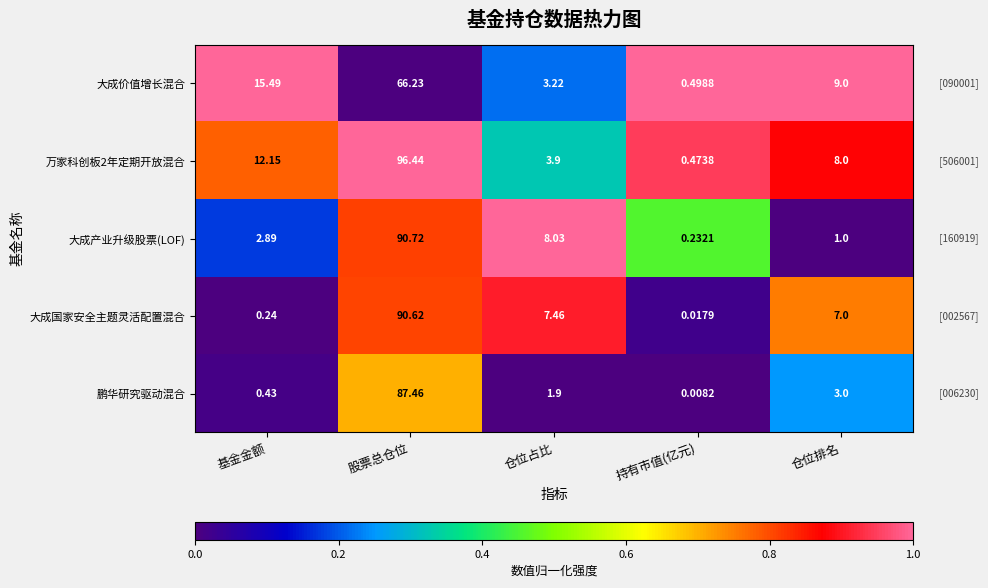

Which label corresponds to the smallest value in the chart?

持有市值(亿元)